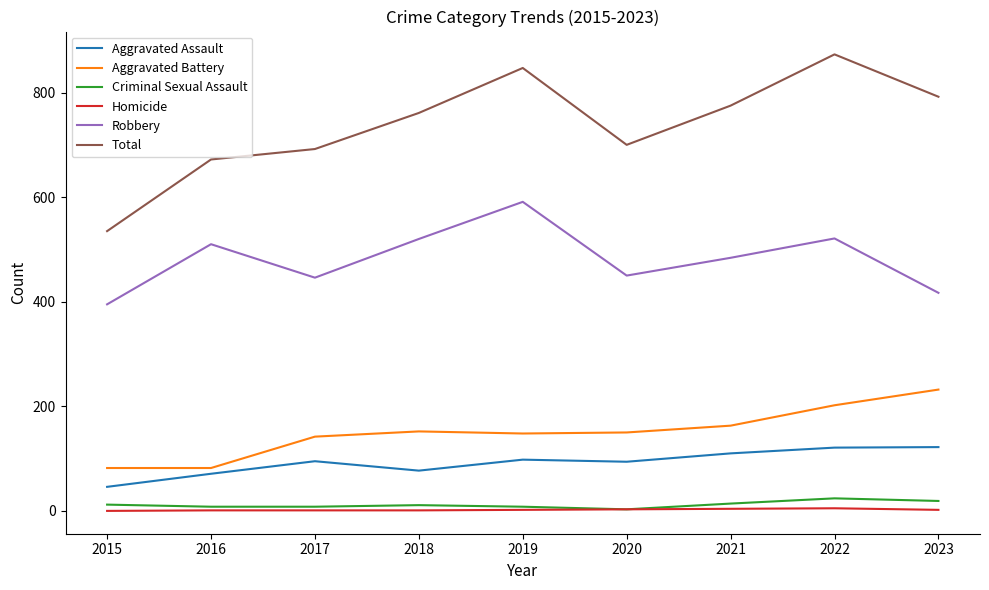

Which series has the widest spread of values?

Total